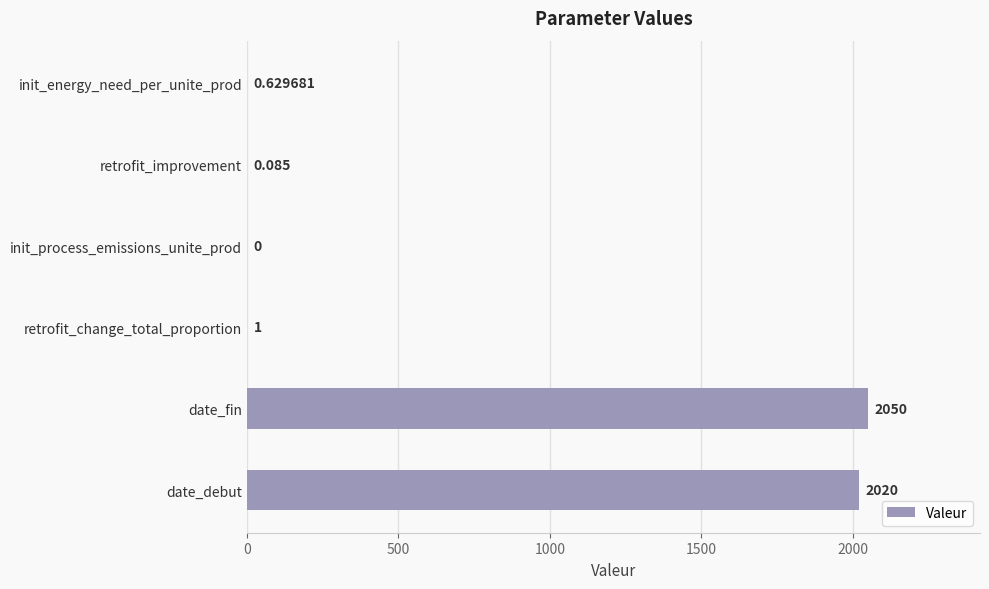

Which label corresponds to the largest value in the chart?

date_fin